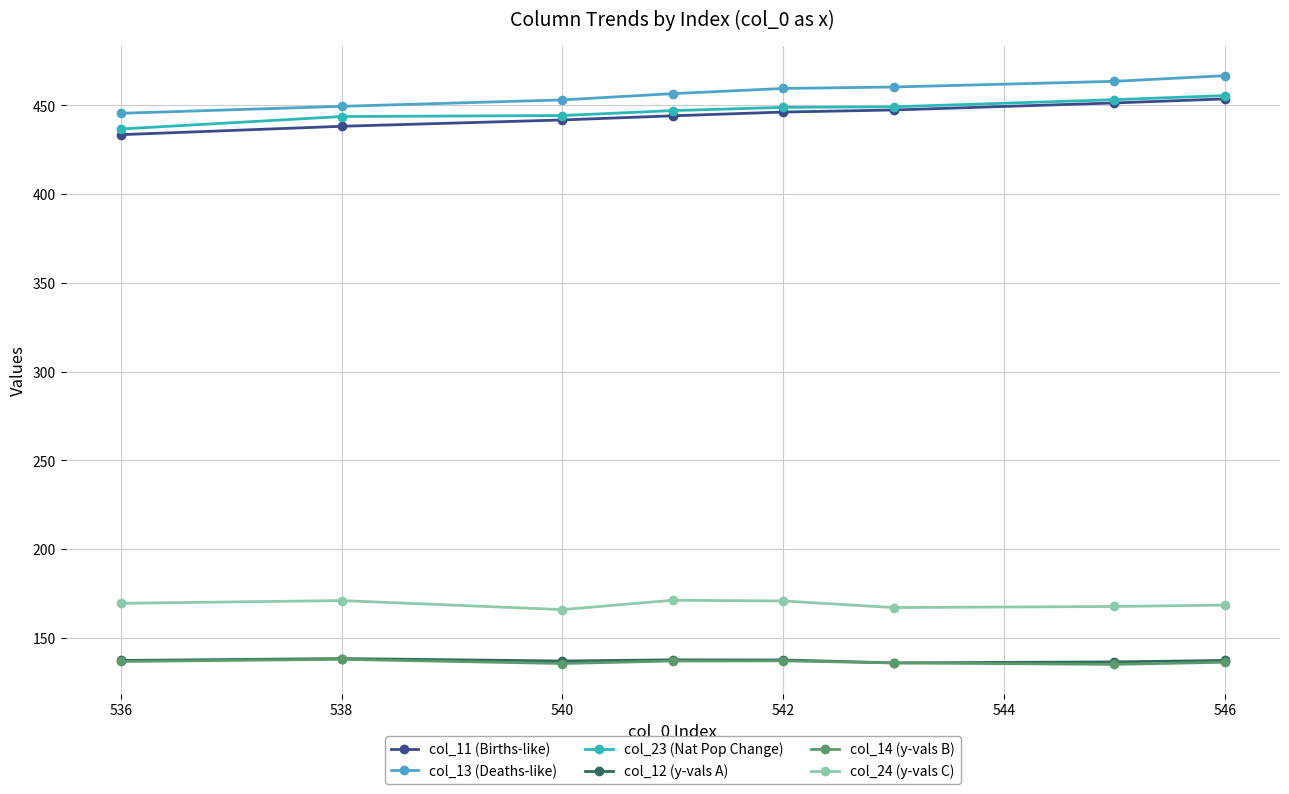

What is the average value of the col_11 (Births-like) series?

444.5